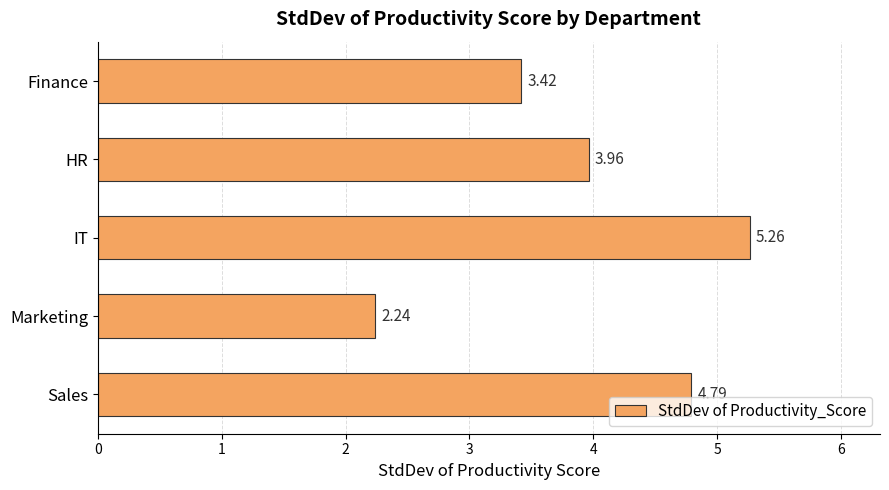

What is the difference between the values at HR and Sales?

0.8